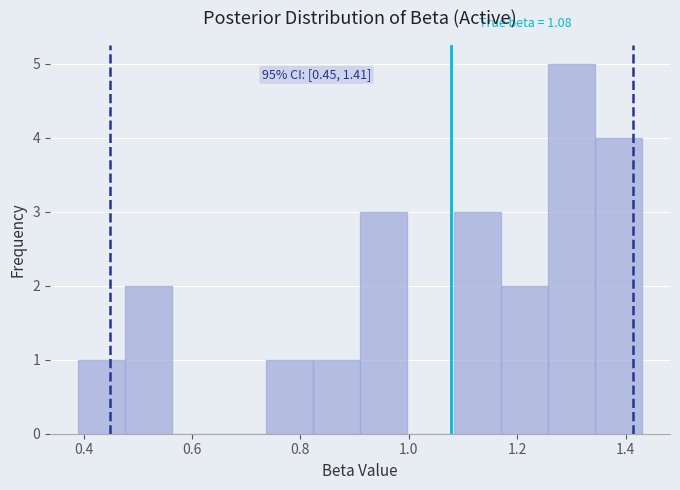

Which range on the x-axis has the tallest bar?

1.26 to 1.34